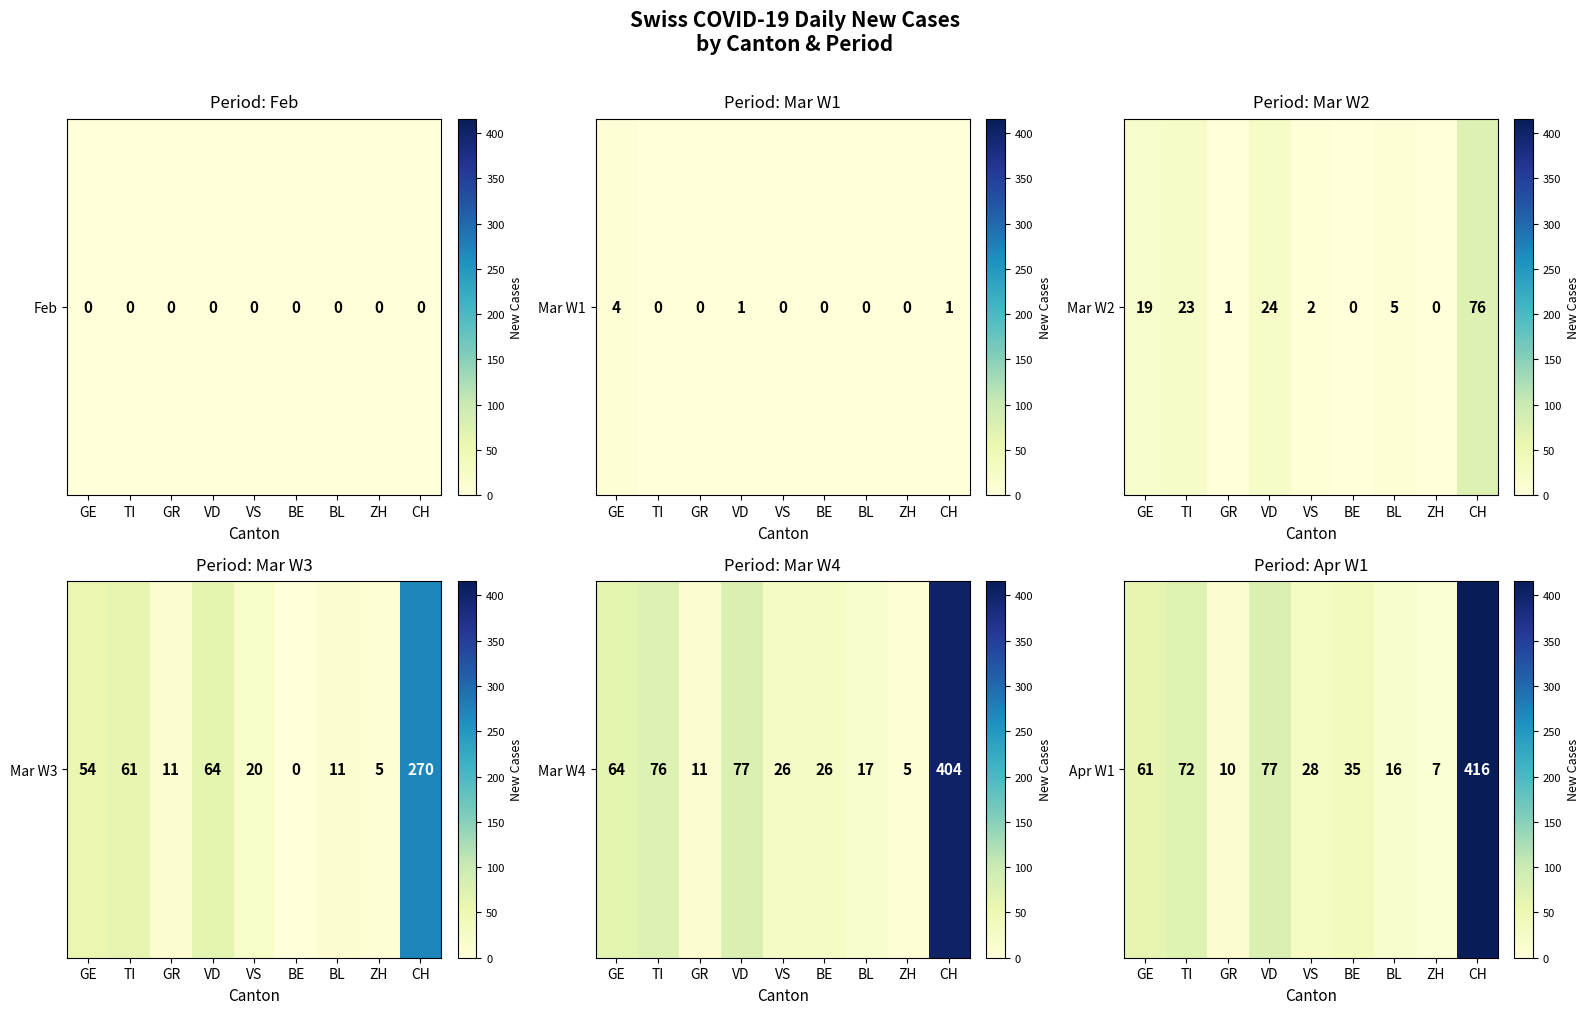

True or false: the data shows 77 at VD.

True